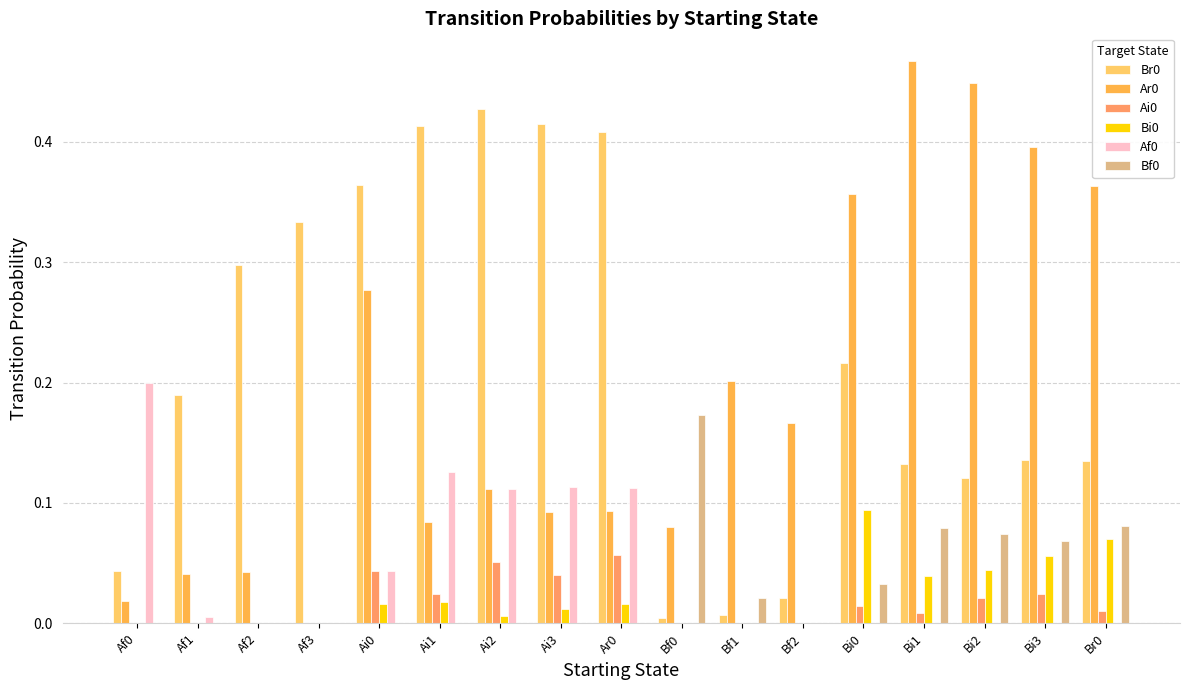

What is the difference between the maximum and minimum values in the Ar0 series?

0.5